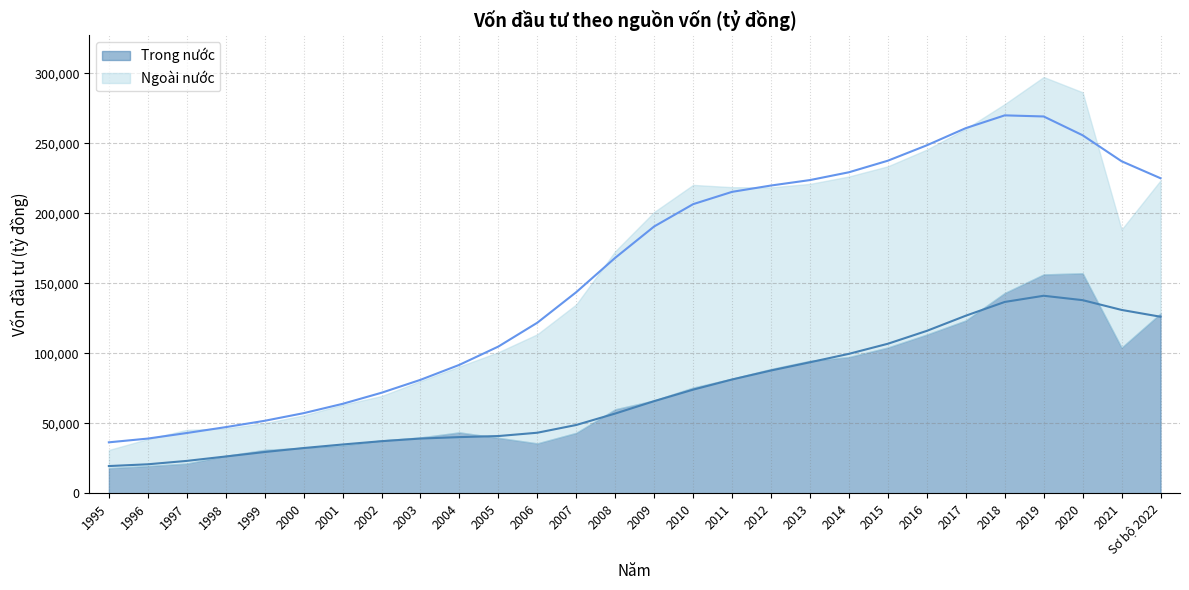

List the labels in order of value, smallest first.

1995, 1996, 1997, 1998, 1999, 2000, 2001, 2002, 2003, 2004, 2005, 2006, 2007, 2008, 2009, 2010, 2011, 2012, 2013, 2014, 2015, 2016, Sơ bộ 2022, 2017, 2021, 2018, 2020, 2019